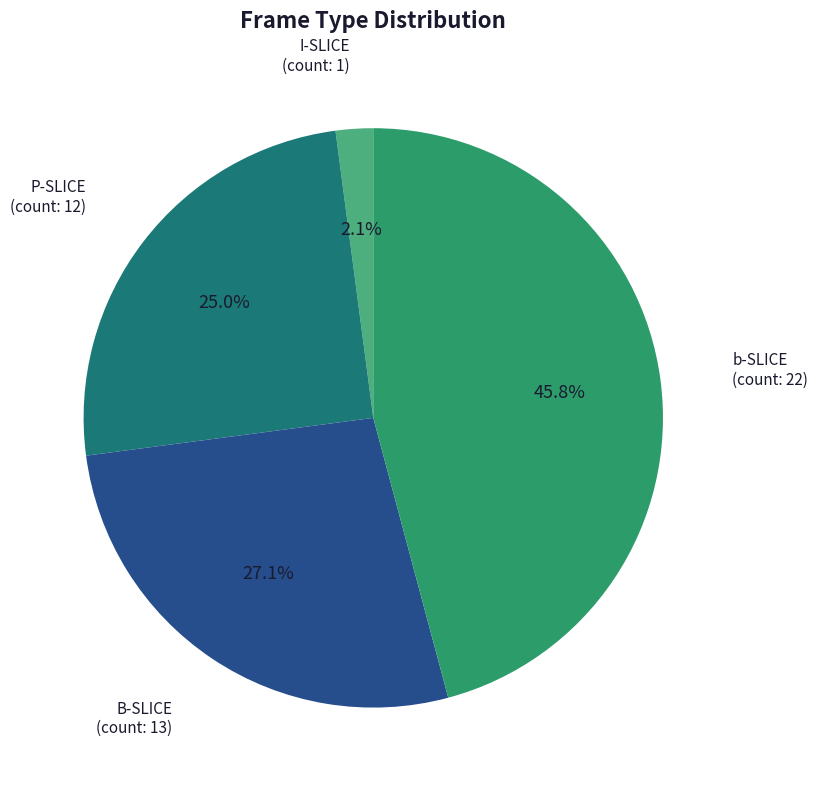

Is there a majority slice in this chart?

No